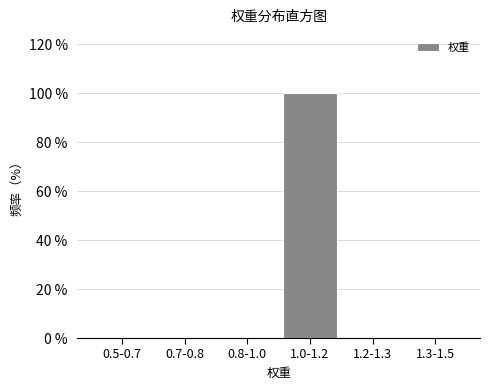

Reading right to left, list all the values displayed in this chart.

1.3-1.5=0	1.2-1.3=0	1.0-1.2=100	0.8-1.0=0	0.7-0.8=0	0.5-0.7=0